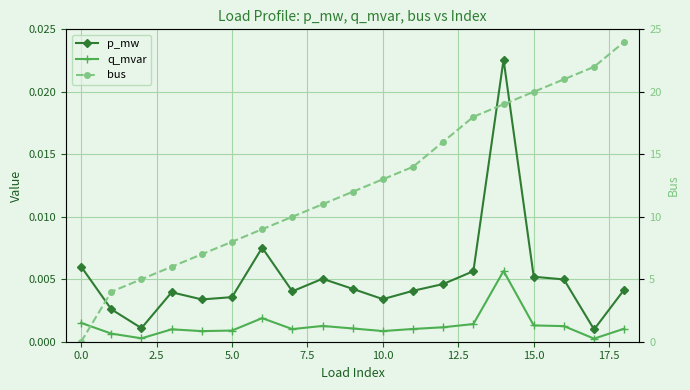

Between 17 and 10.0, which is larger?

10.0